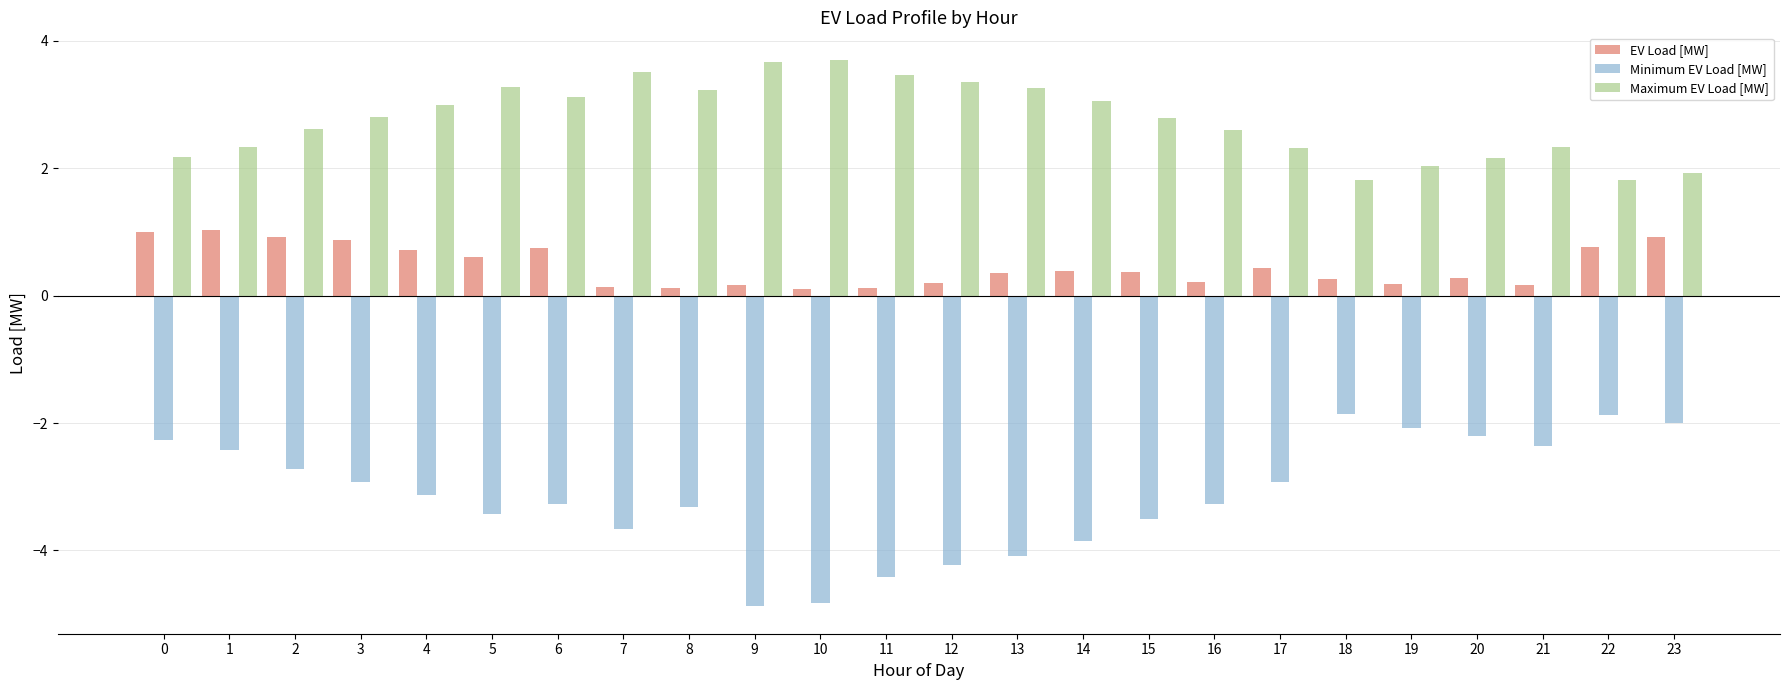

What is the smallest value displayed?

-4.9